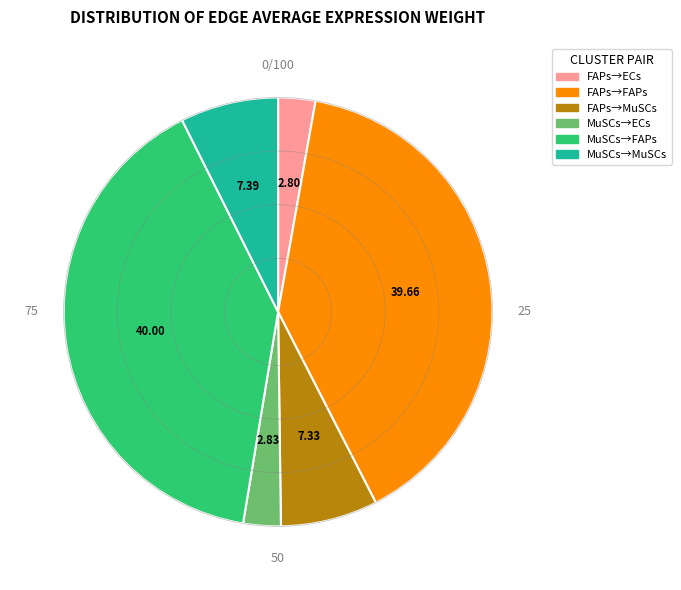

Does MuSCs→ECs represent more than half of the total?

No